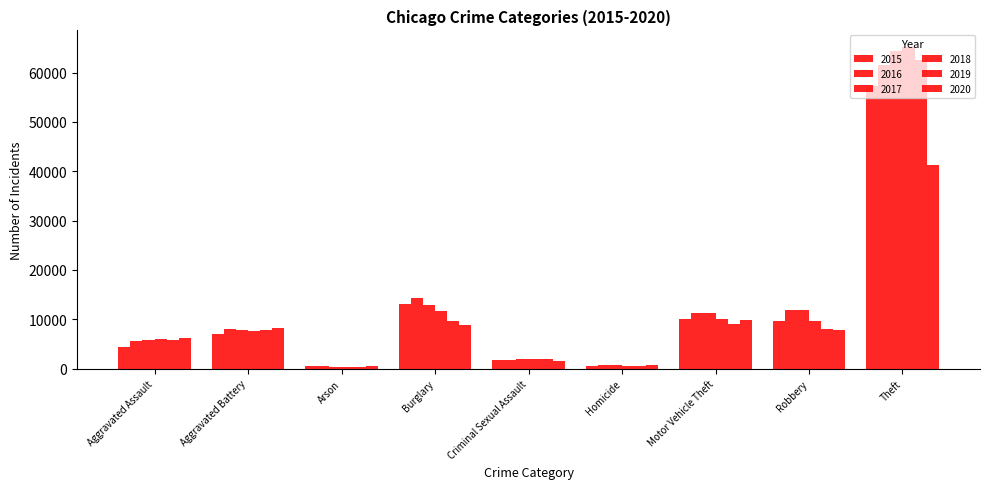

Which category has the highest value in the 2015 series?

Theft